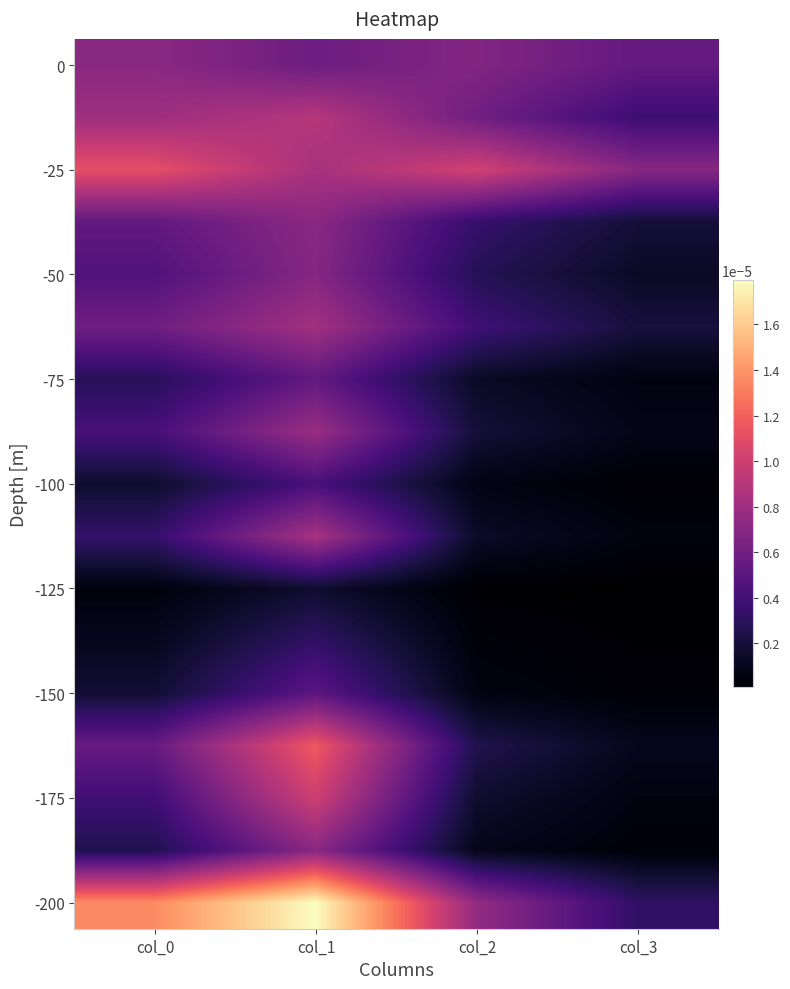

At how many categories does at least one series exceed 0?

4